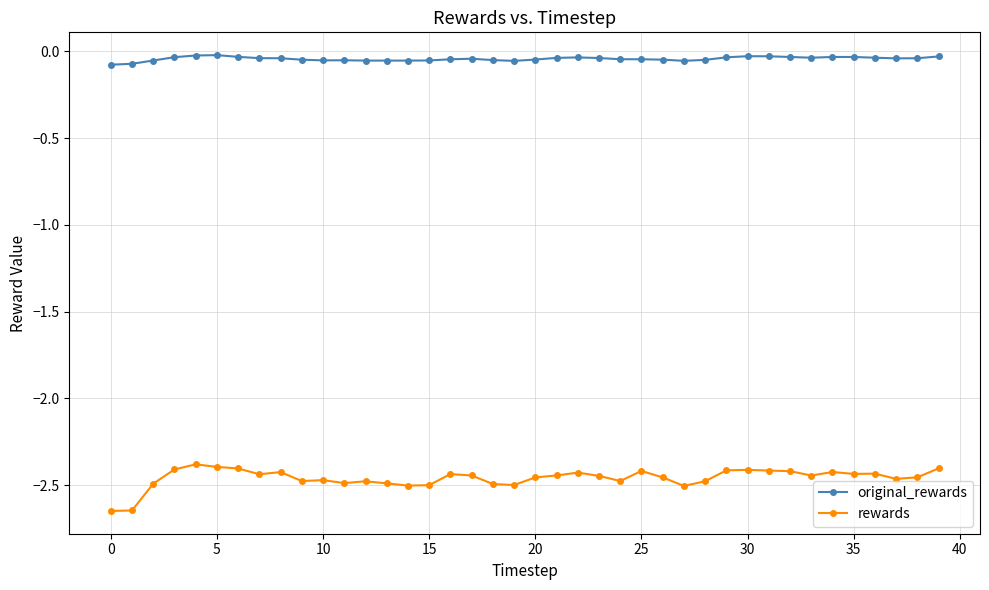

Count the number of categories in the chart.

40